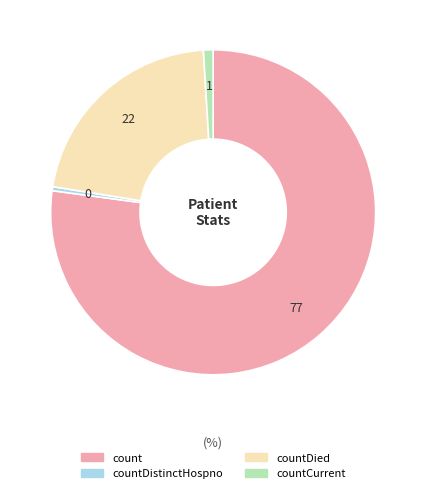

Combined, do countCurrent and count account for over 50%?

Yes